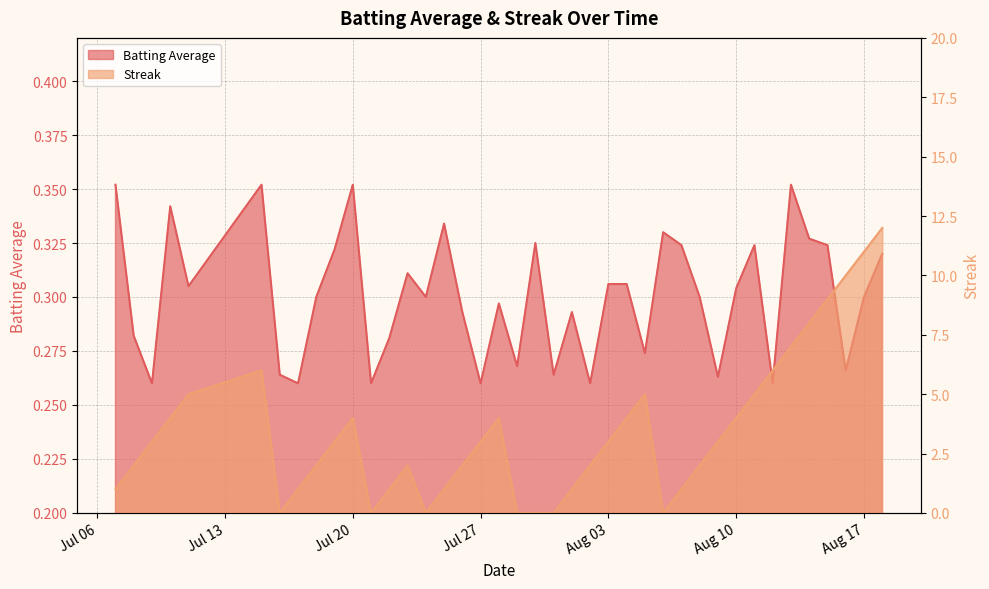

In Batting Average, how many points are lower than both neighbors (excluding endpoints)?

13